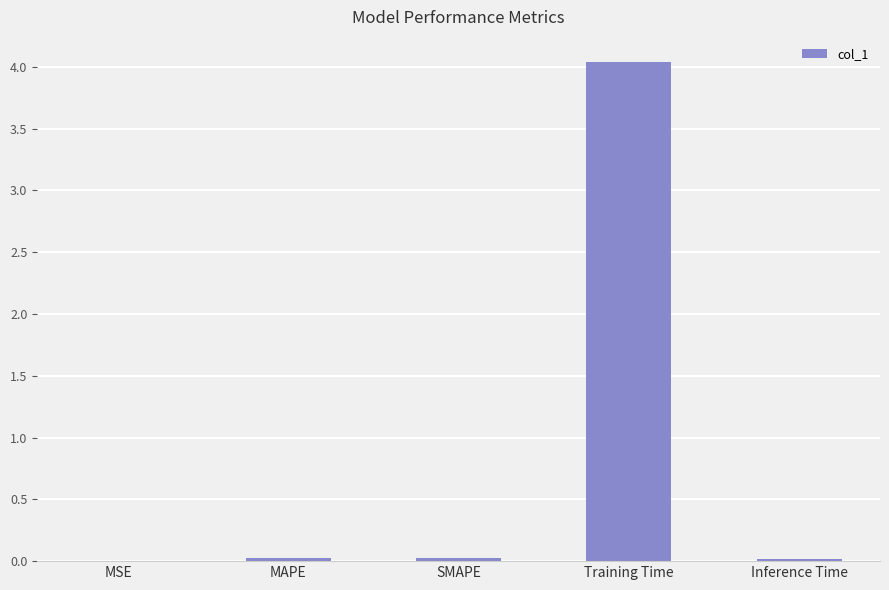

What is the greatest value displayed?

4.0